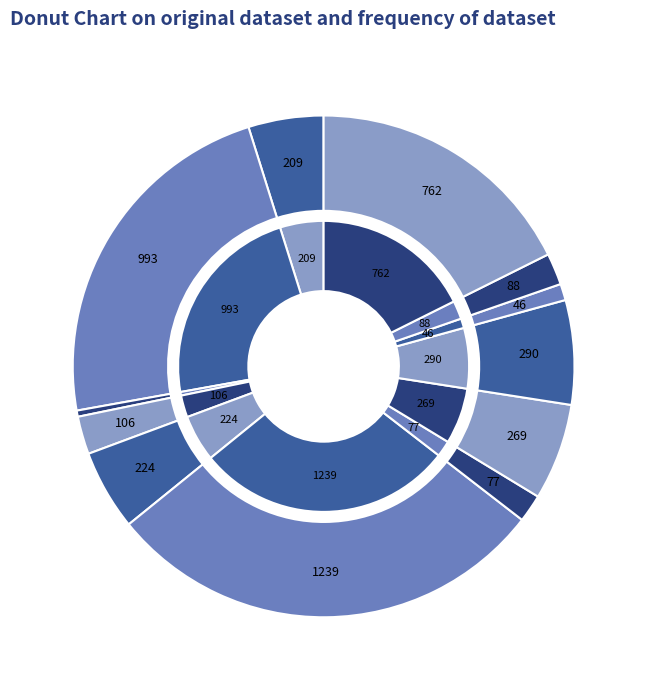

True or false: 临江仙·记得鸩媒来问字 accounts for 20% of the total.

False